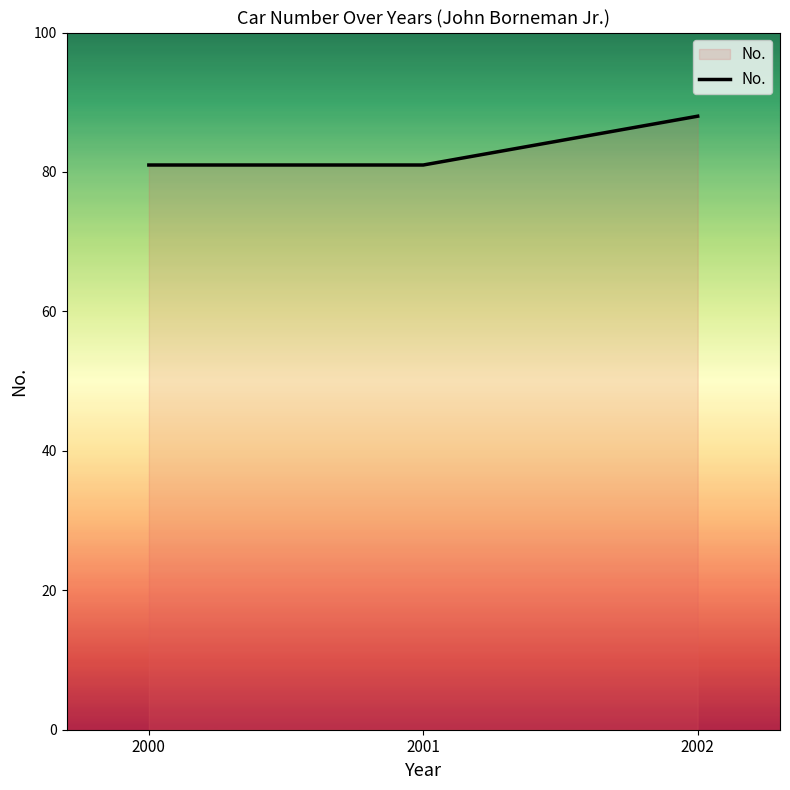

How many lines are shown in the chart?

1